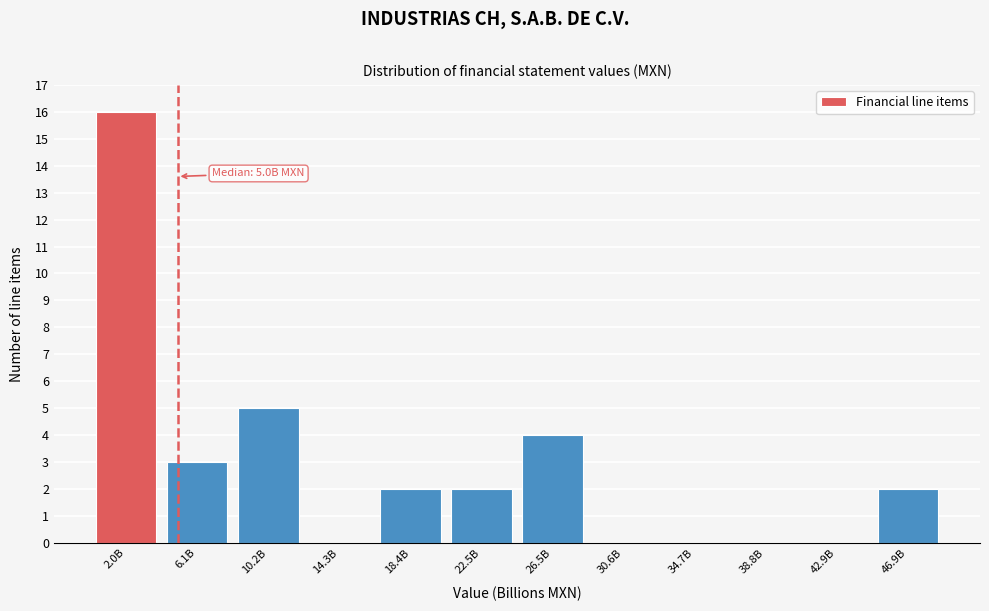

Reading left to right, list all the values displayed in this chart.

2.0B=16	6.1B=3	10.2B=5	14.3B=0	18.4B=2	22.5B=2	26.5B=4	30.6B=0	34.7B=0	38.8B=0	42.9B=0	46.9B=2